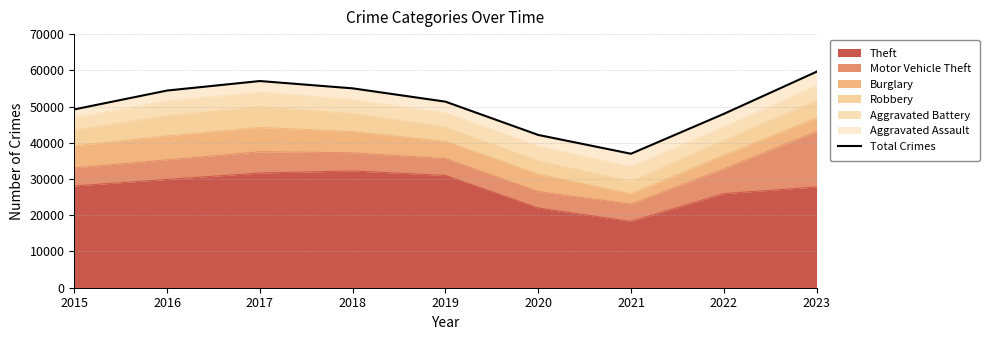

Rank the categories by value from highest to lowest.

2023, 2017, 2018, 2016, 2019, 2015, 2022, 2020, 2021